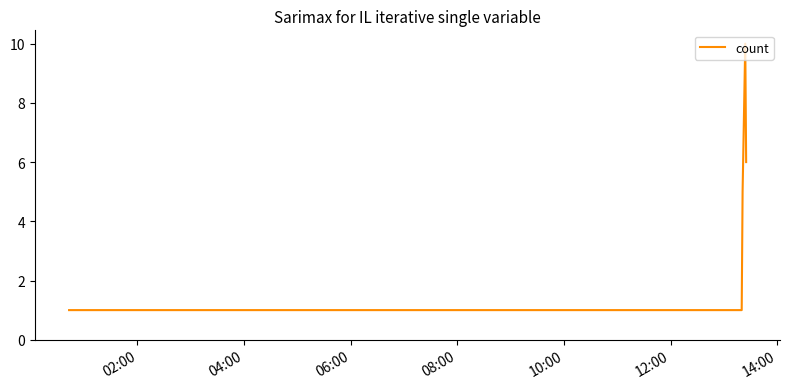

Reading right to left, what are all the values shown in this chart?

6	10	5	1	1	1	1	1	1